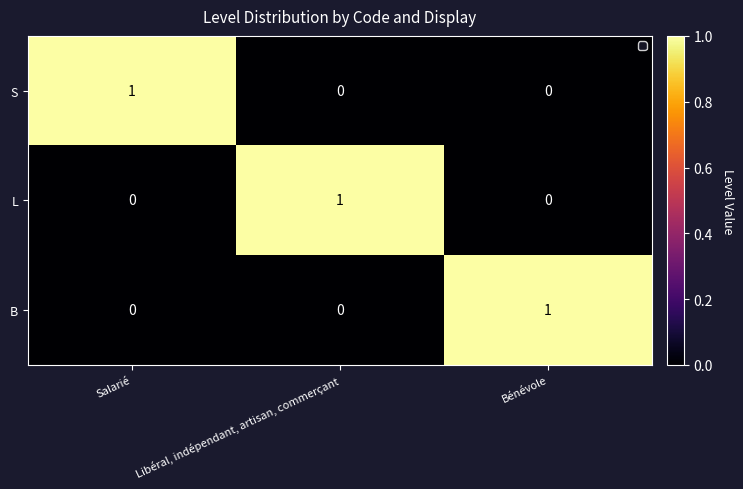

At how many categories does at least one series exceed 0?

3